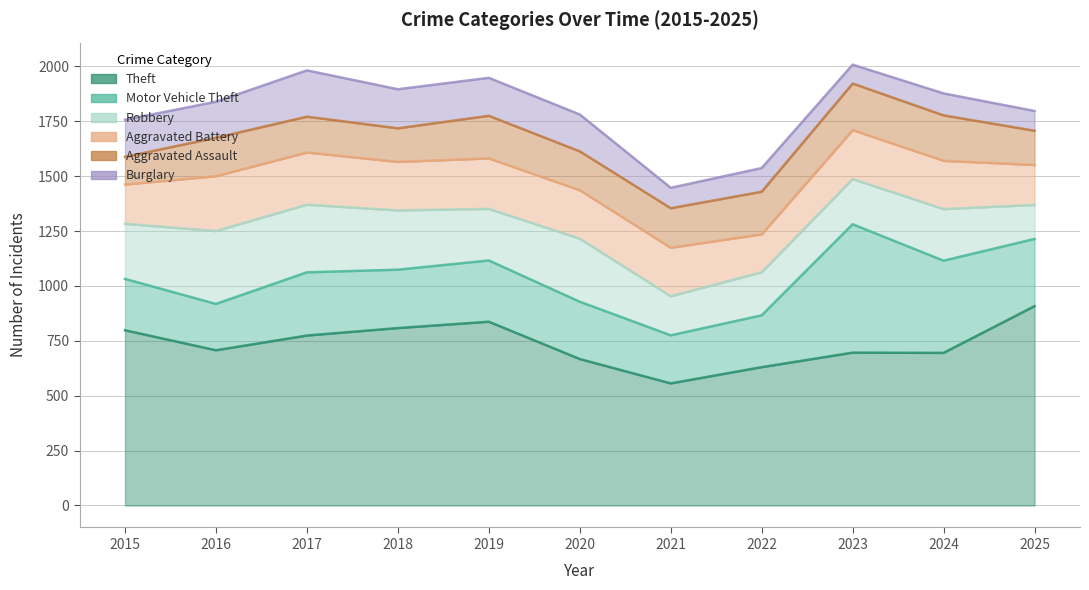

What is the average value of the Motor Vehicle Theft series?

300